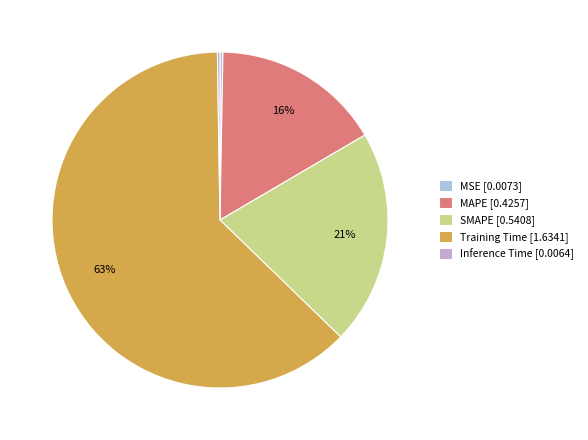

The SMAPE [0.5408] slice represents 21% of the pie. True or false?

True